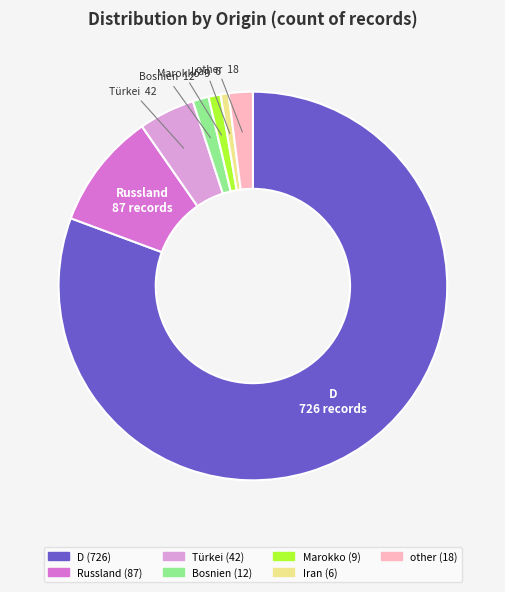

Is it true that Marokko is 11% of the pie?

False